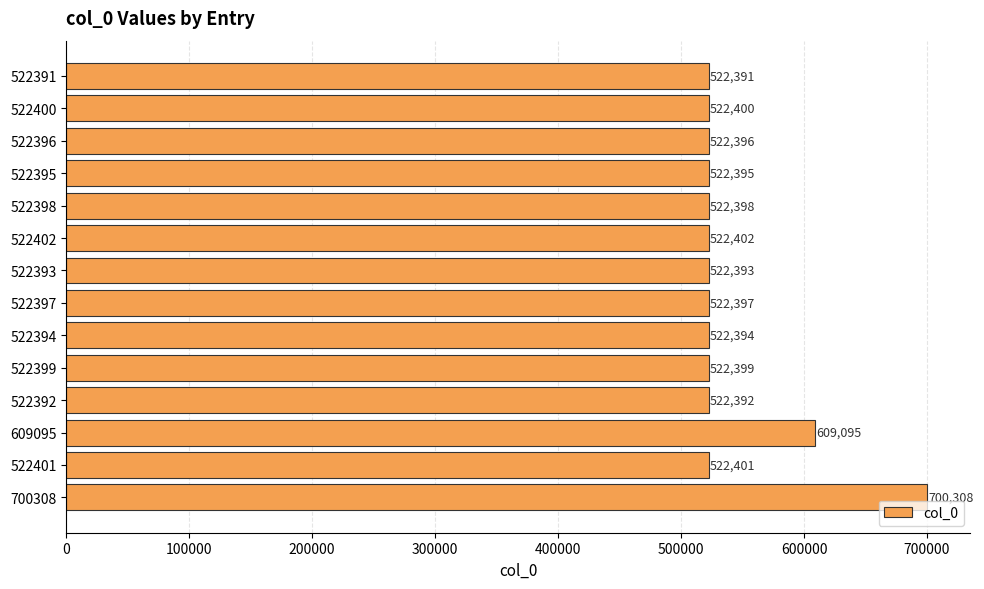

What is the average value?

541297